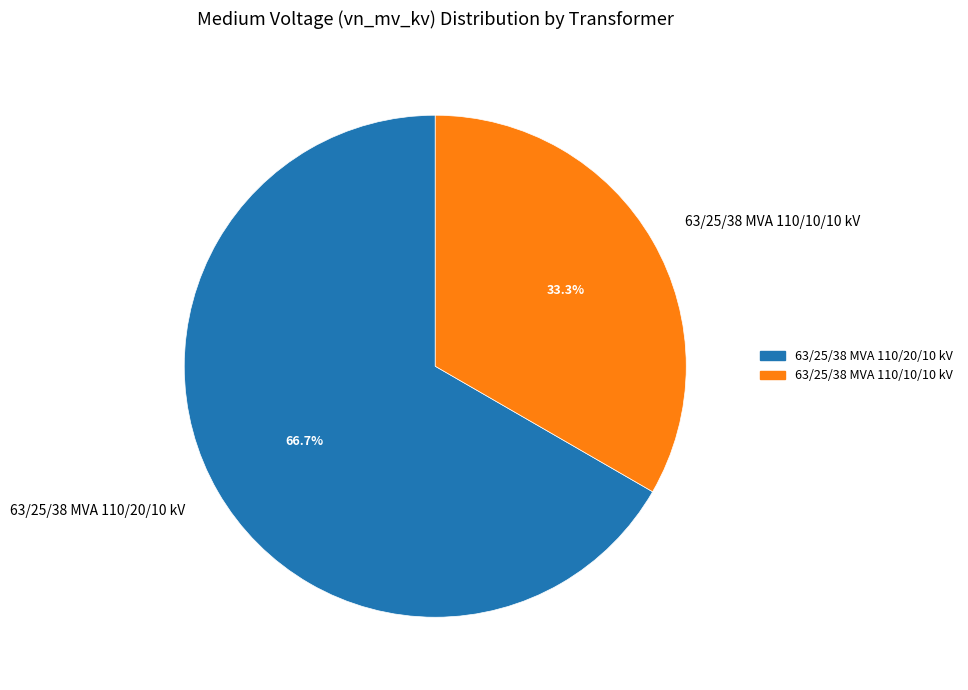

Count the number of slices in the pie.

2